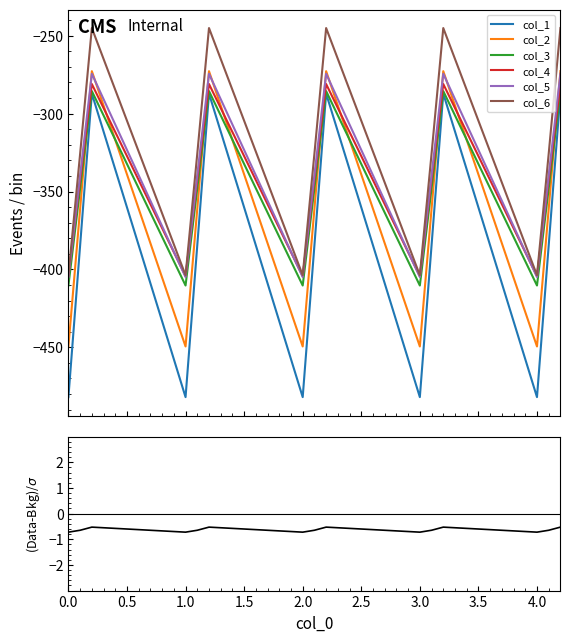

At how many categories does at least one series exceed -404?

15